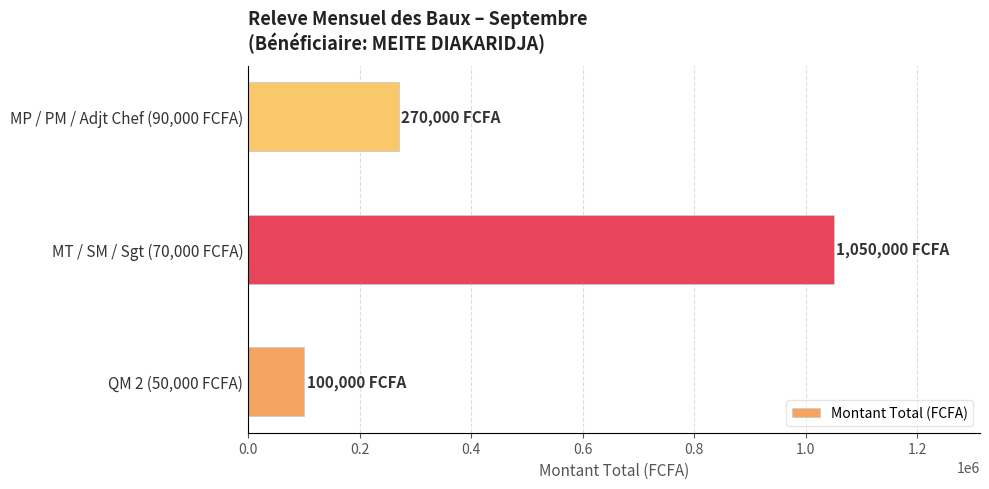

Rank the categories by value from highest to lowest.

MT / SM / Sgt (70,000 FCFA), MP / PM / Adjt Chef (90,000 FCFA), QM 2 (50,000 FCFA)